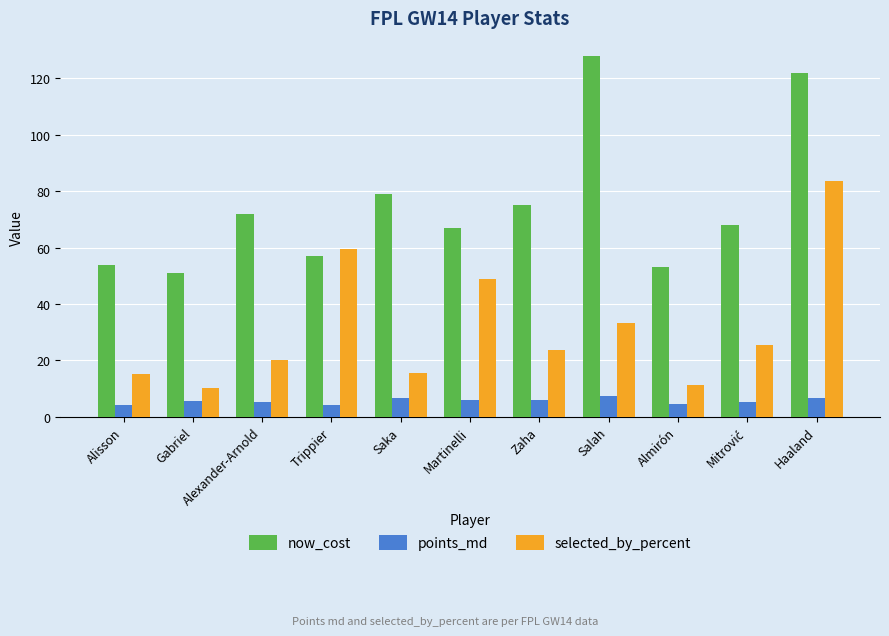

What is the highest value of the points_md series?

7.4